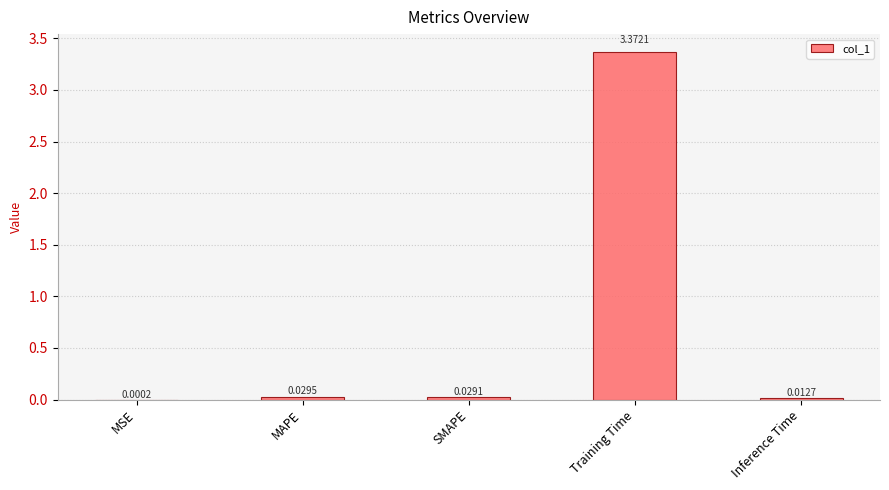

Which category has the highest value across all series?

Training Time